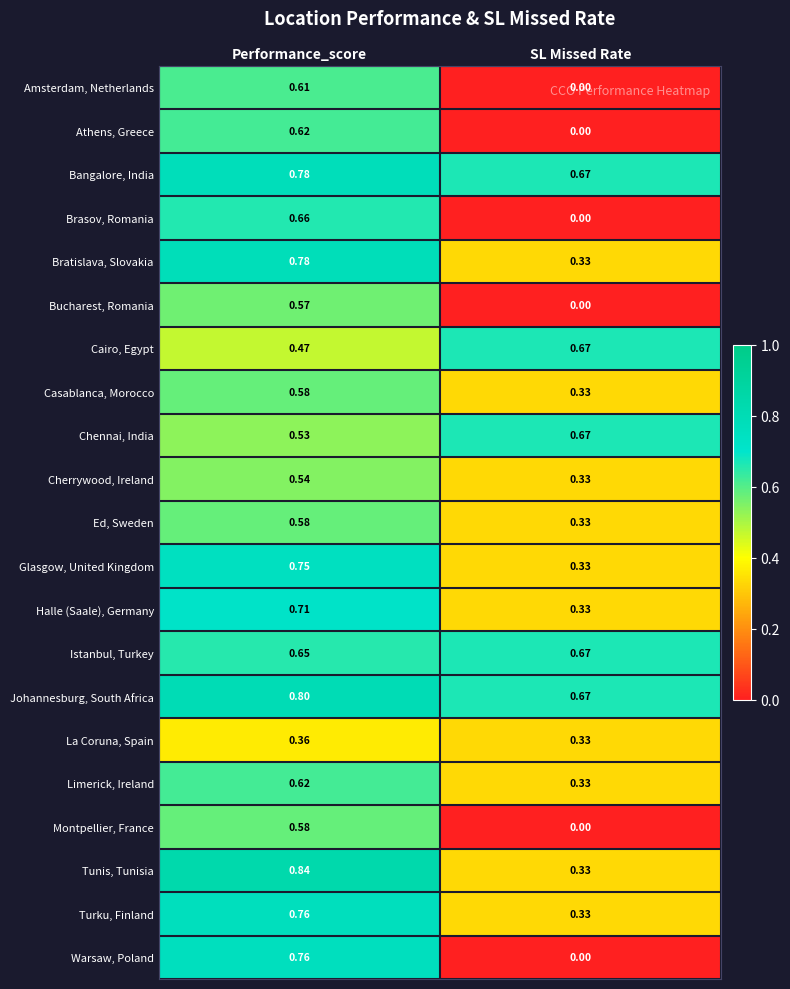

List the labels in order of Cairo, Egypt value, largest first.

SL Missed Rate, Performance_score